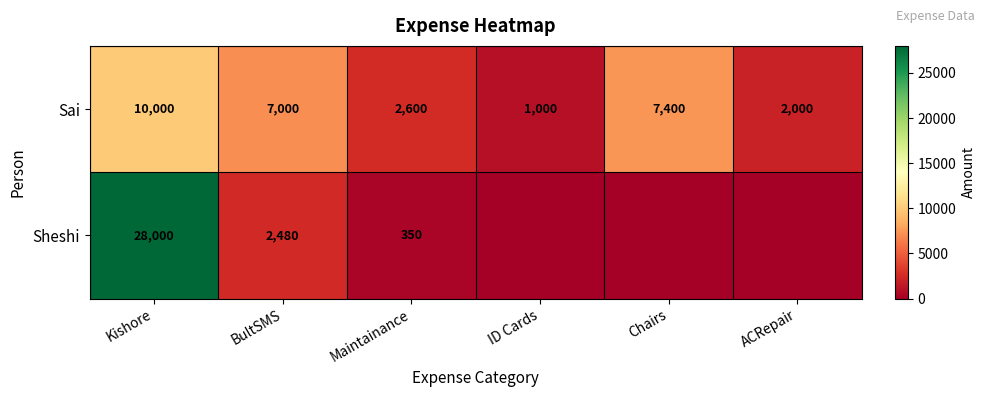

How many categories are shown in the chart?

6